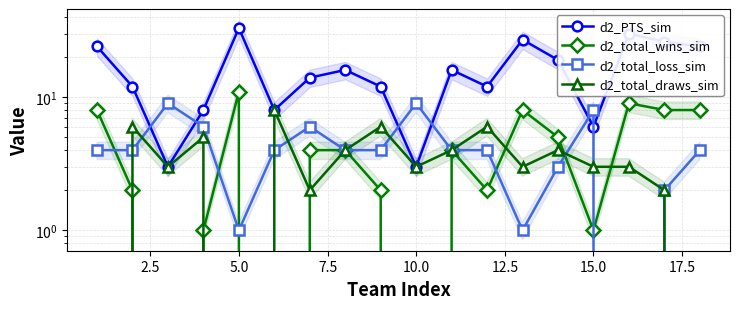

How many d2_total_draws_sim values are between 2 and 5?

11